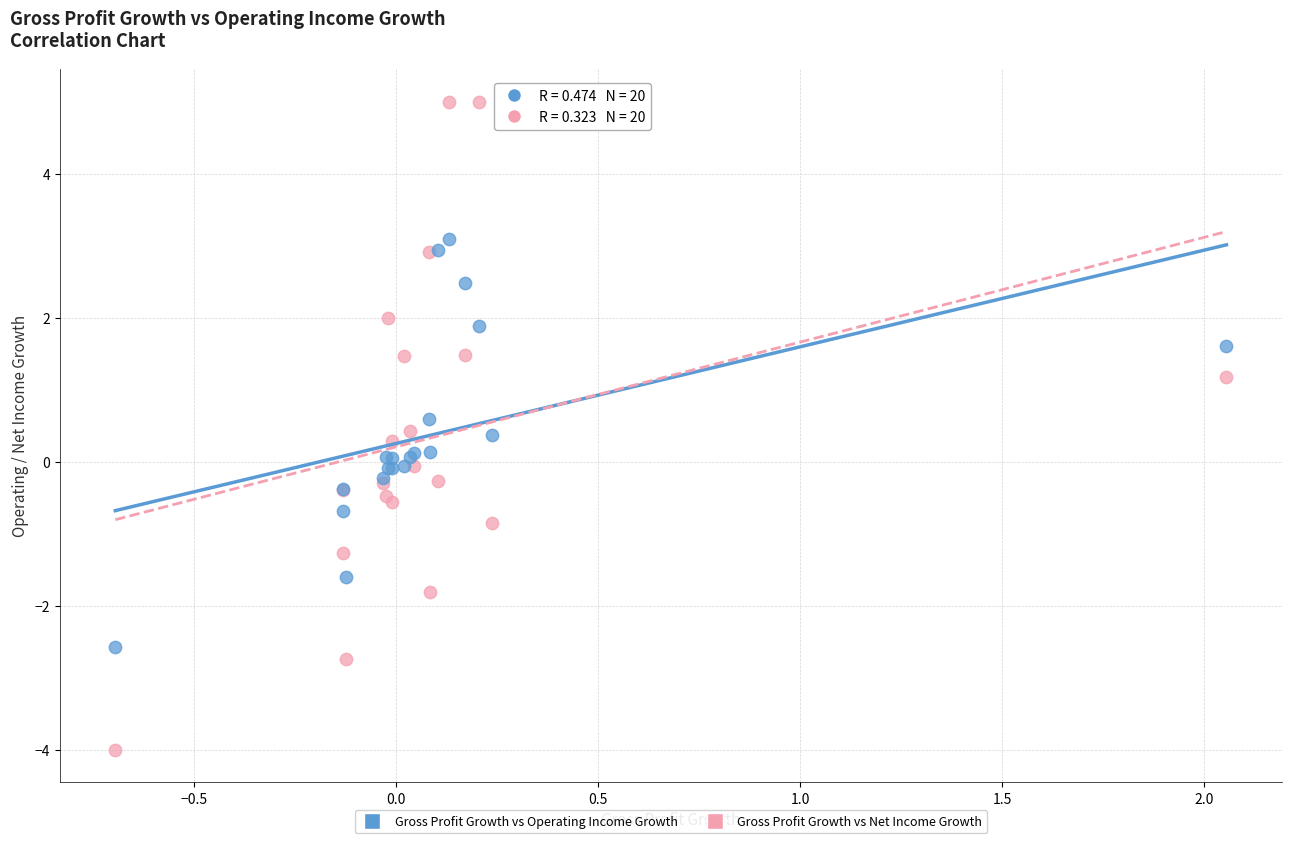

Which series reaches the maximum Y coordinate?

Gross Profit Growth vs Net Income Growth